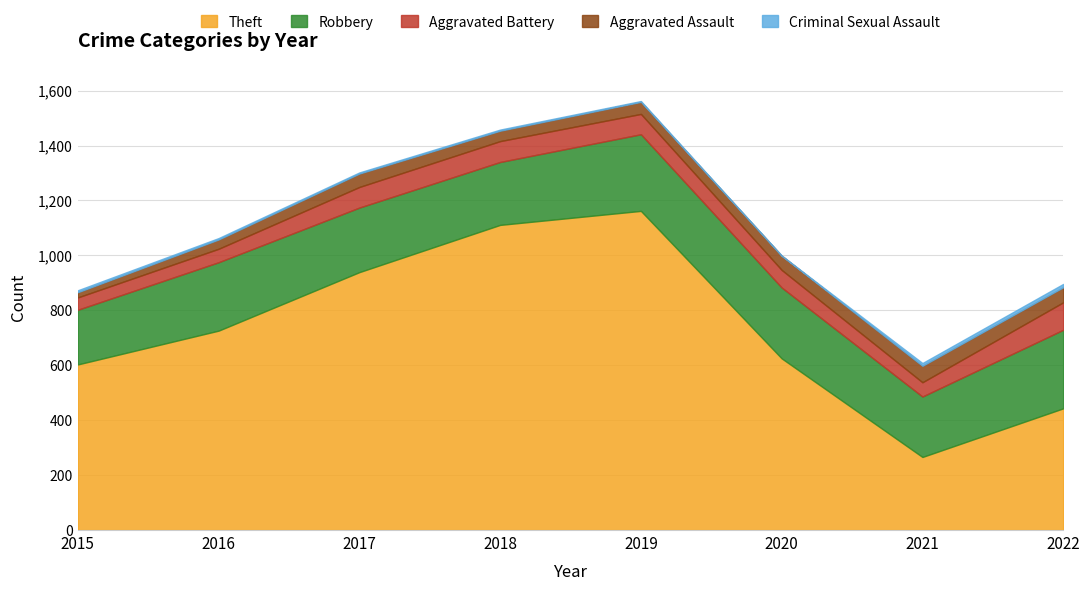

What is the maximum value for Aggravated Battery?

100